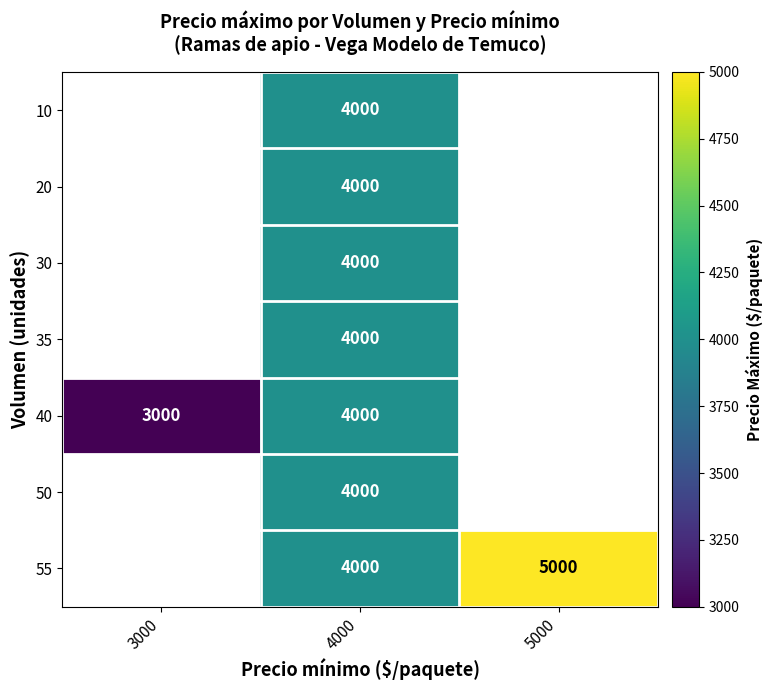

The 55 series shows 5000 at 5000. True or false?

True